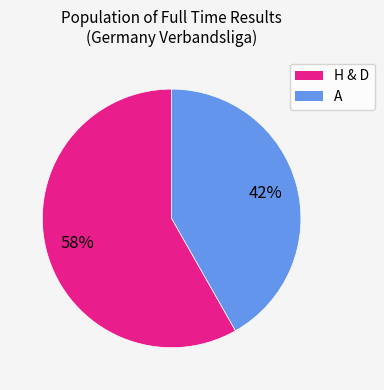

To the nearest percent, what is the average slice percentage?

50%